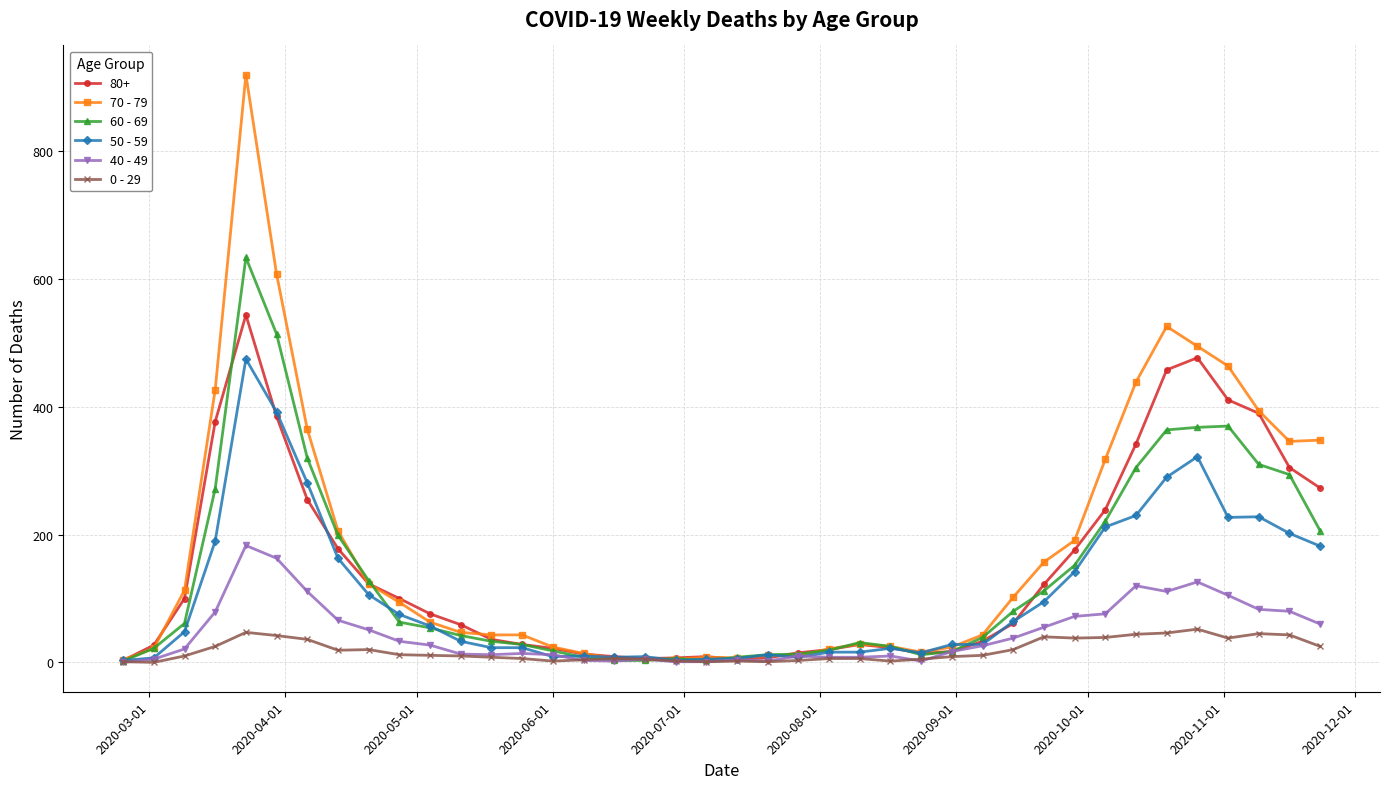

Rank the series by their maximum value, from highest to lowest.

70 - 79, 60 - 69, 80+, 50 - 59, 40 - 49, 0 - 29